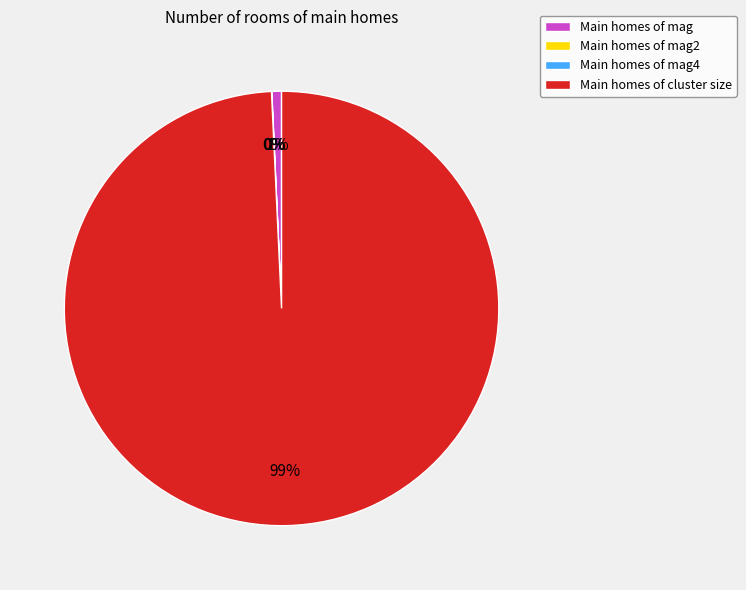

To the nearest percent, what is the average slice percentage?

25%